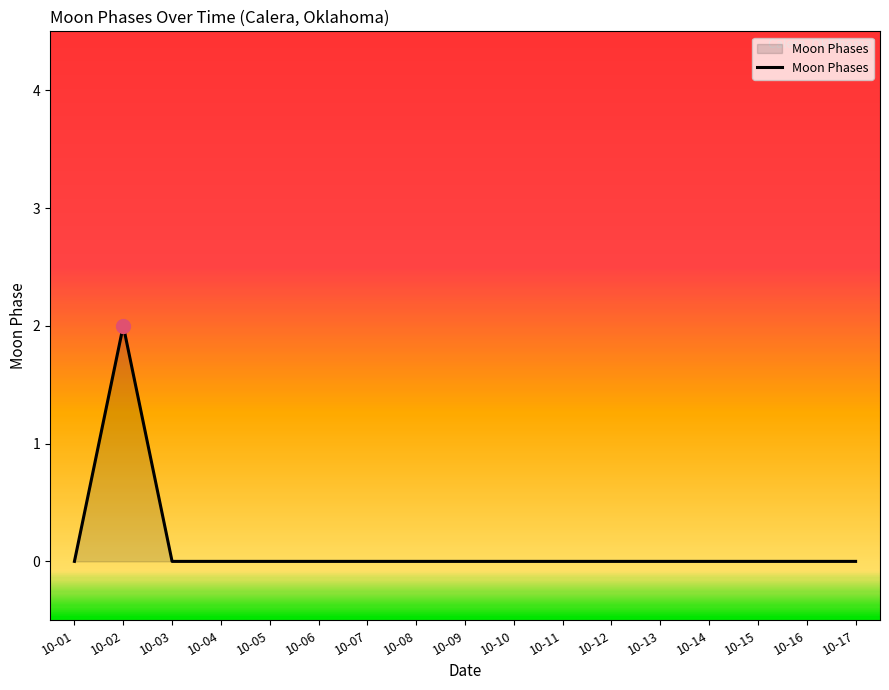

Where is the first local maximum?

10-02